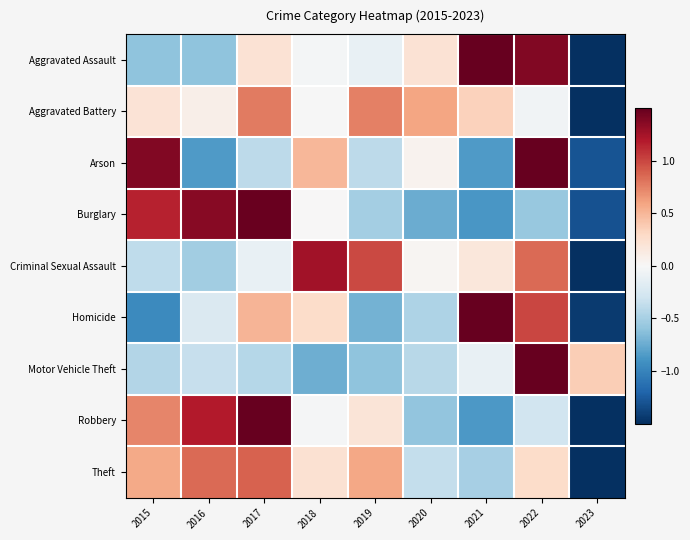

Which series has the largest range (max minus min)?

Aggravated Assault